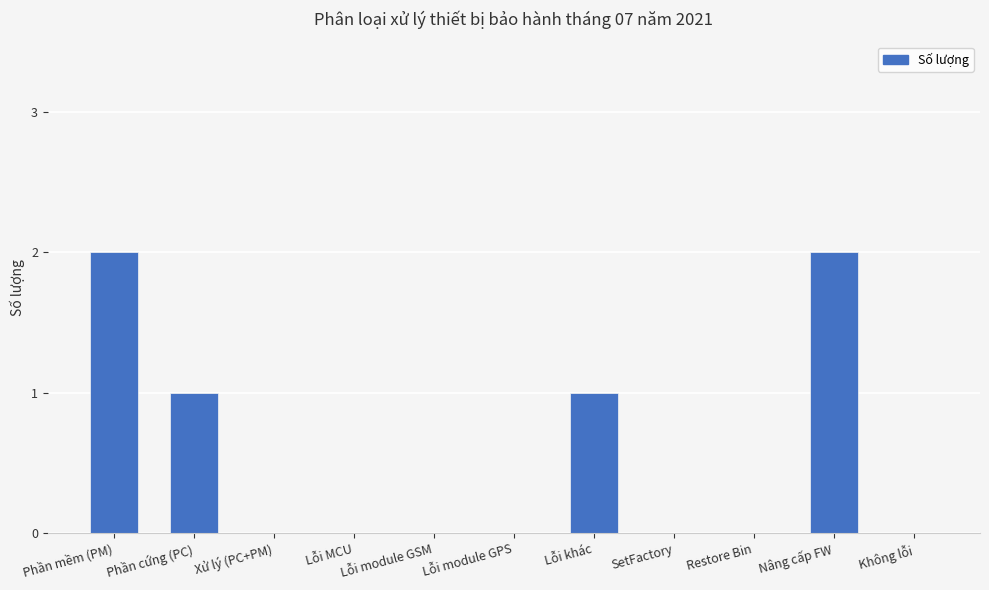

What is the change in value from Lỗi khác to Không lỗi?

-1